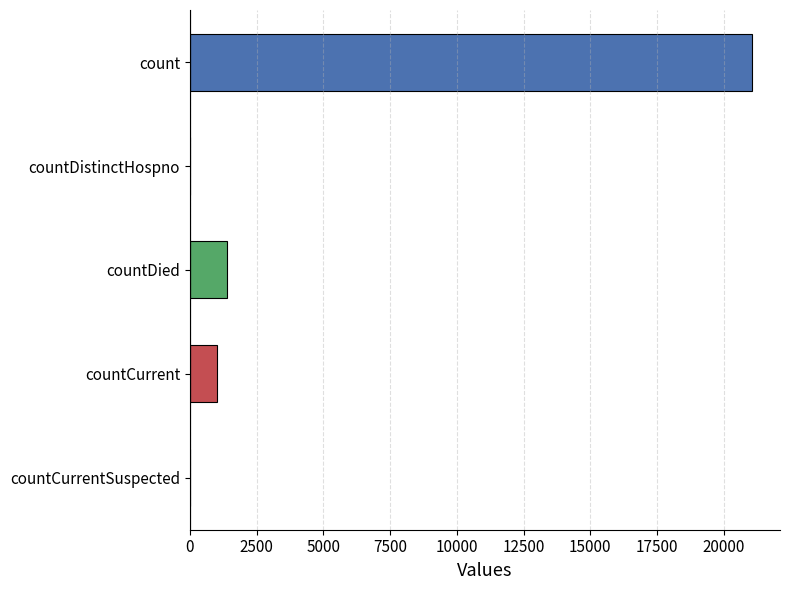

Are the bars horizontal?

Yes